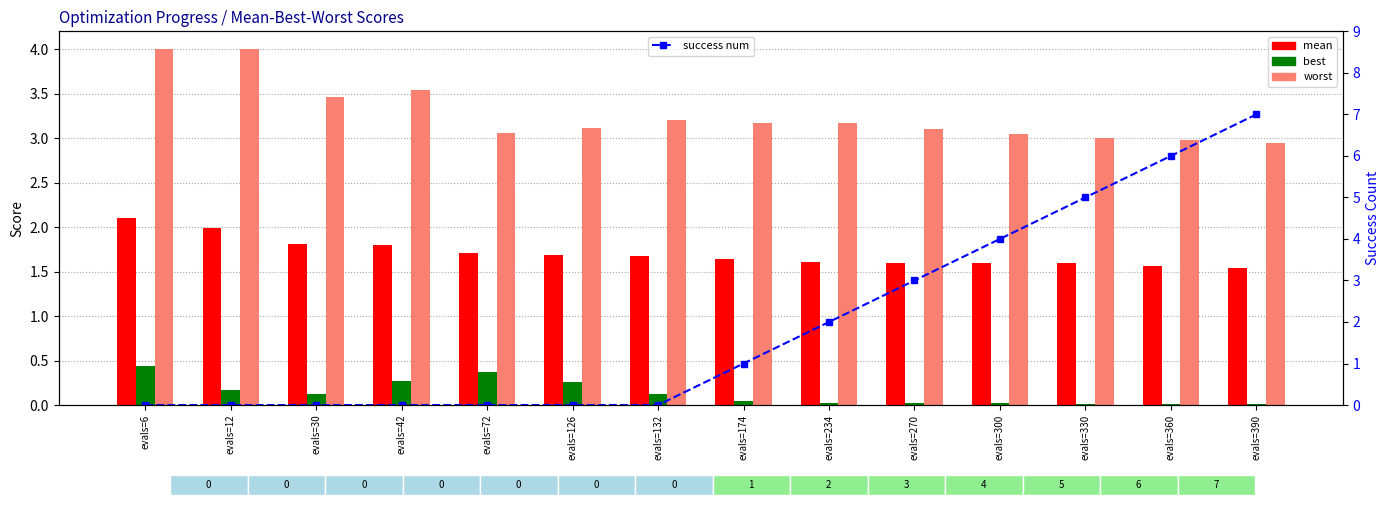

Count the number of categories in the chart.

14